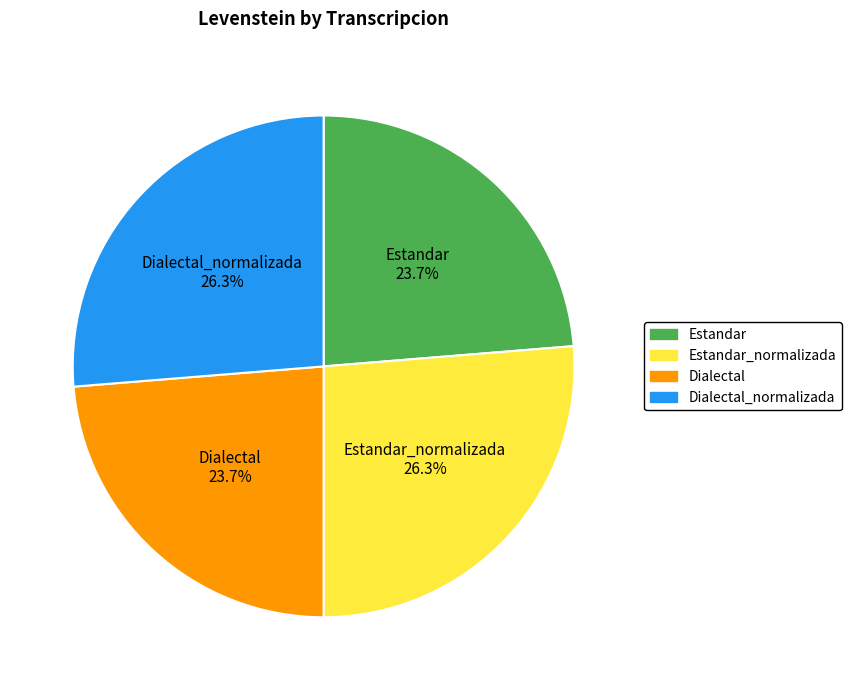

Count the number of slices in the pie.

4